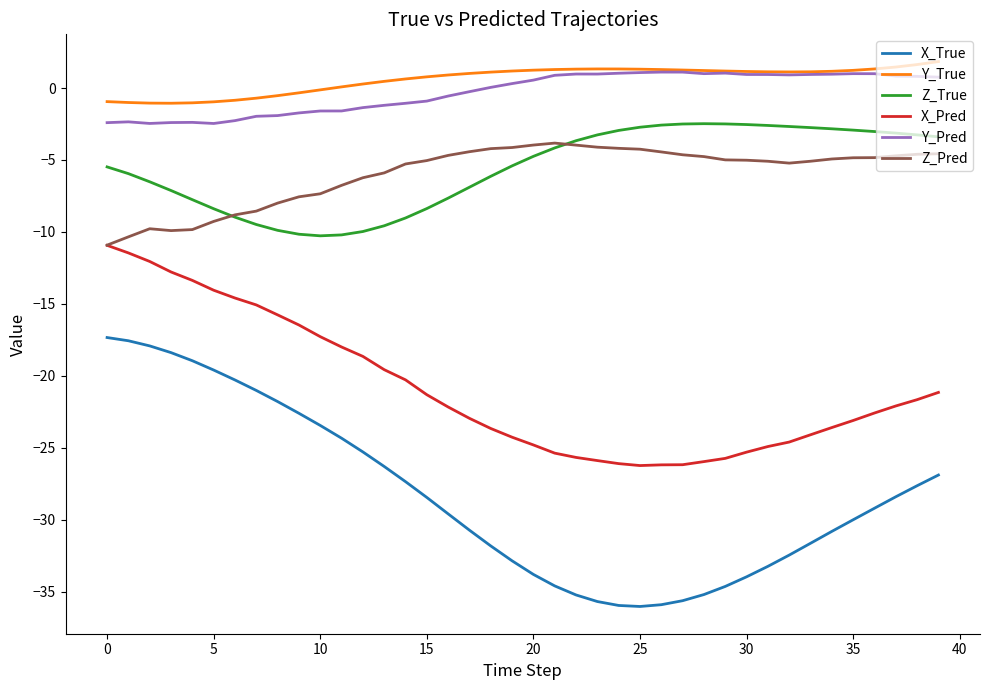

Which series has the largest range (max minus min)?

X_True